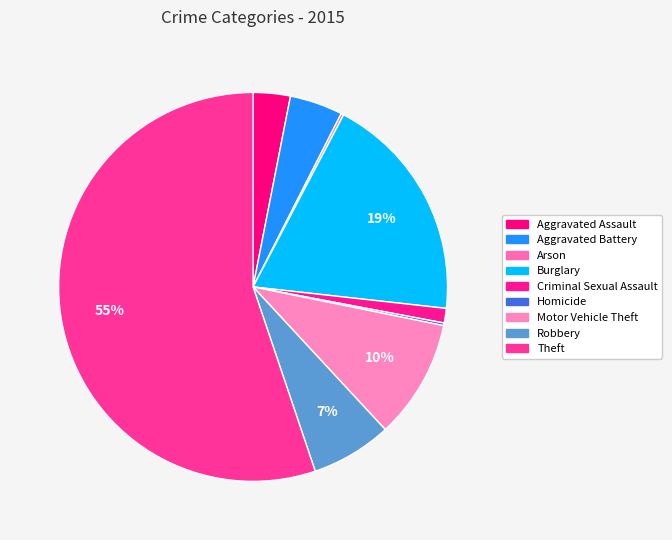

Rank the categories by value from highest to lowest.

Theft, Burglary, Motor Vehicle Theft, Robbery, Aggravated Battery, Aggravated Assault, Criminal Sexual Assault, Arson, Homicide